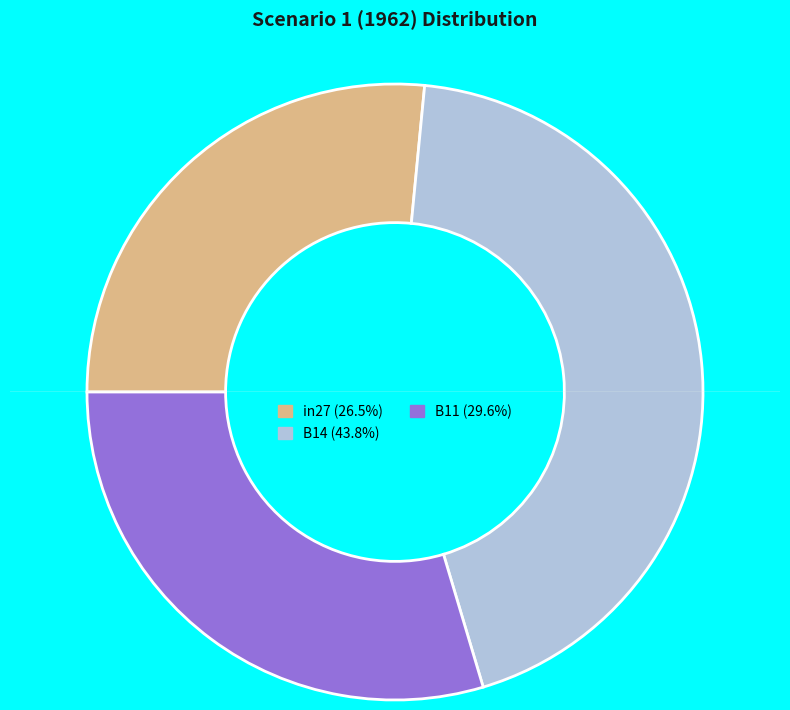

Which has a higher value, B11 or B14?

B14